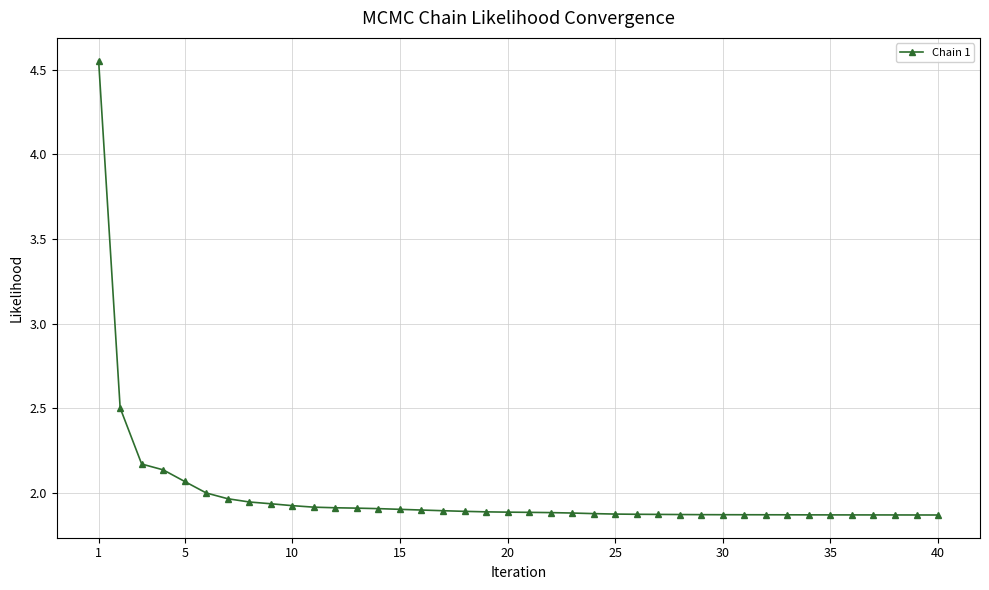

Does the chart display data point markers on the line(s)?

Yes